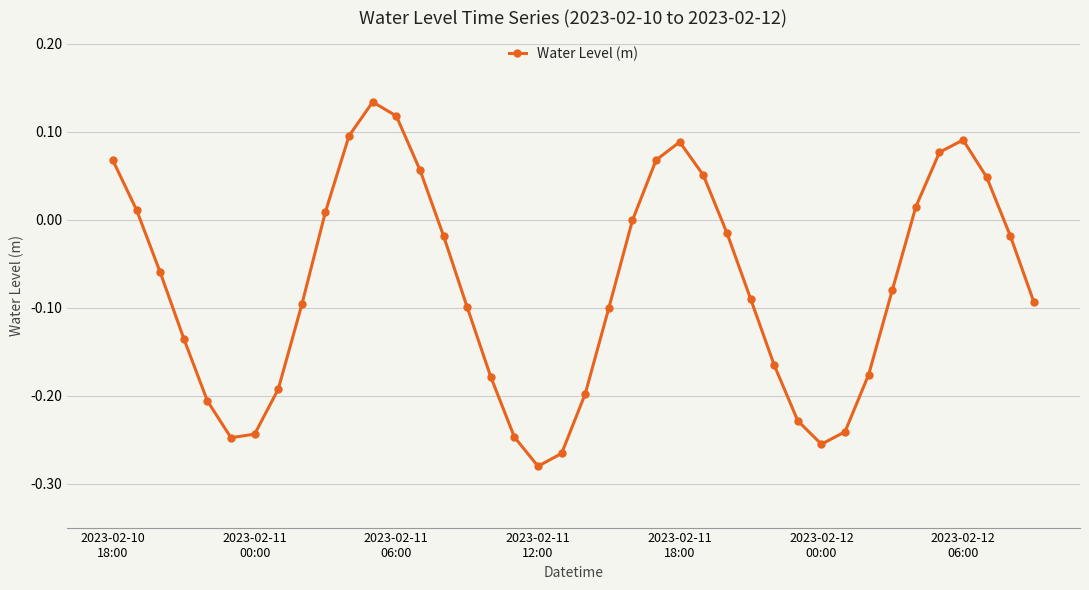

How many interior local valleys (lower than both neighbors) does the data have?

3